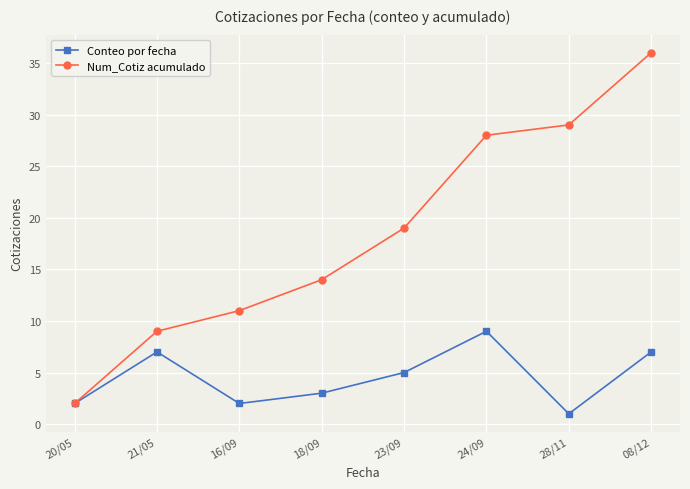

The value of Num_Cotiz acumulado at 21/05 is 15. True or false?

False